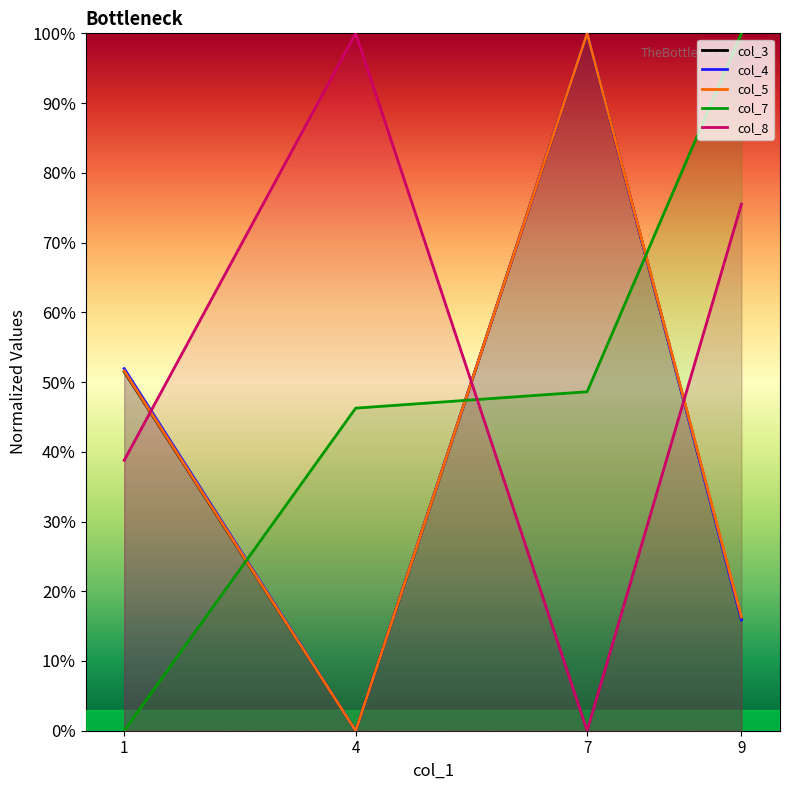

What are all the series names shown in the legend?

col_3, col_4, col_5, col_7, col_8